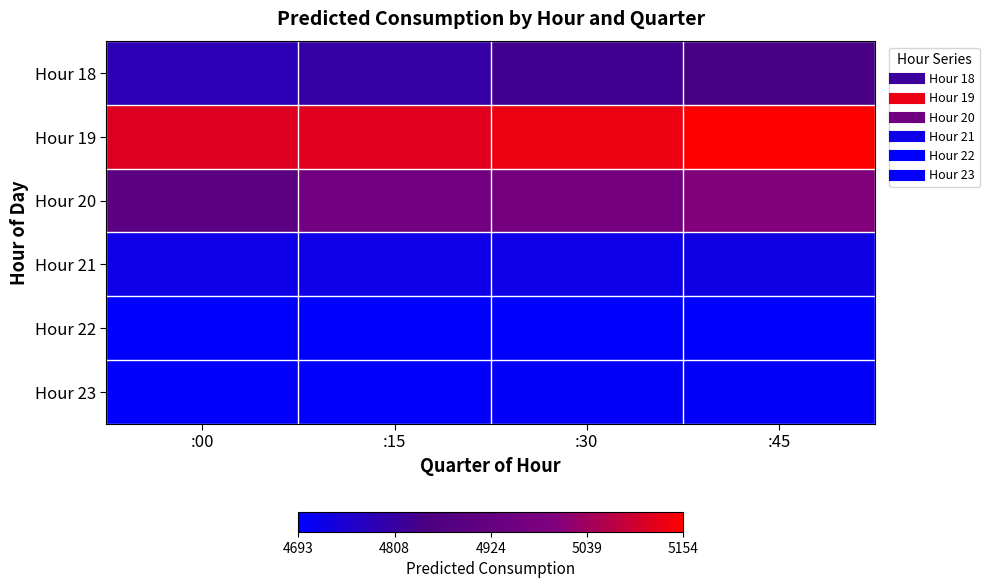

Reading right to left, list all the values displayed in this chart.

Hour 18: :45=4842.4	:30=4828.4	:15=4804.3	:00=4781.9
Hour 19: :45=5154.3	:30=5132.6	:15=5117.8	:00=5114.6
Hour 20: :45=5003.2	:30=4968.1	:15=4960.9	:00=4895.0
Hour 21: :45=4726.2	:30=4721.8	:15=4721.8	:00=4720.3
Hour 22: :45=4693.0	:30=4693.0	:15=4693.0	:00=4693.0
Hour 23: :45=4702.5	:30=4702.5	:15=4699.7	:00=4697.2